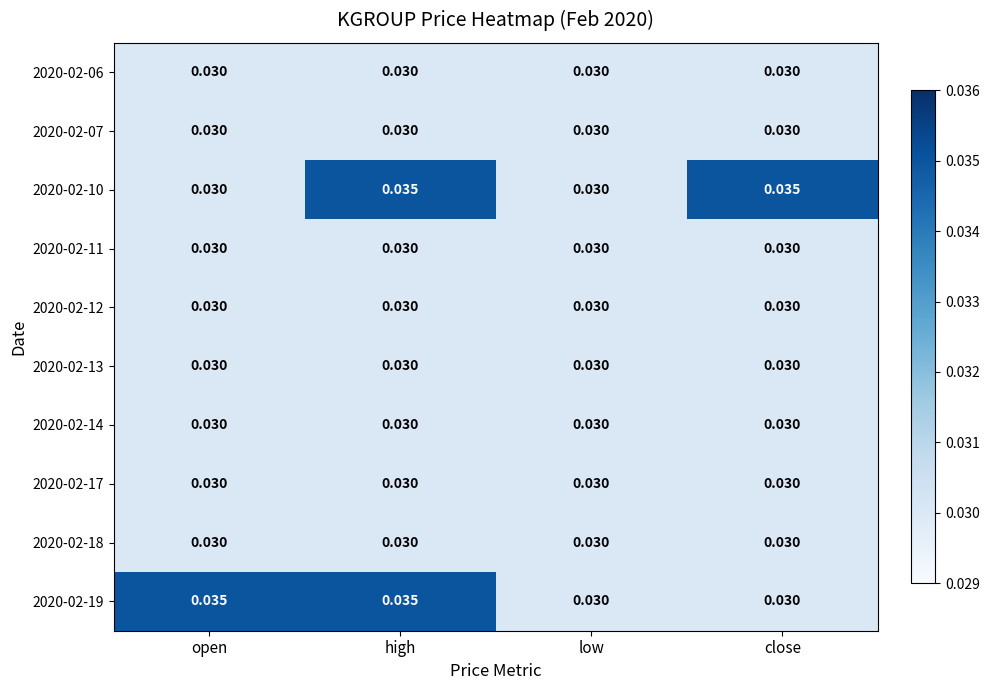

At which category is the sum across all series the highest?

high